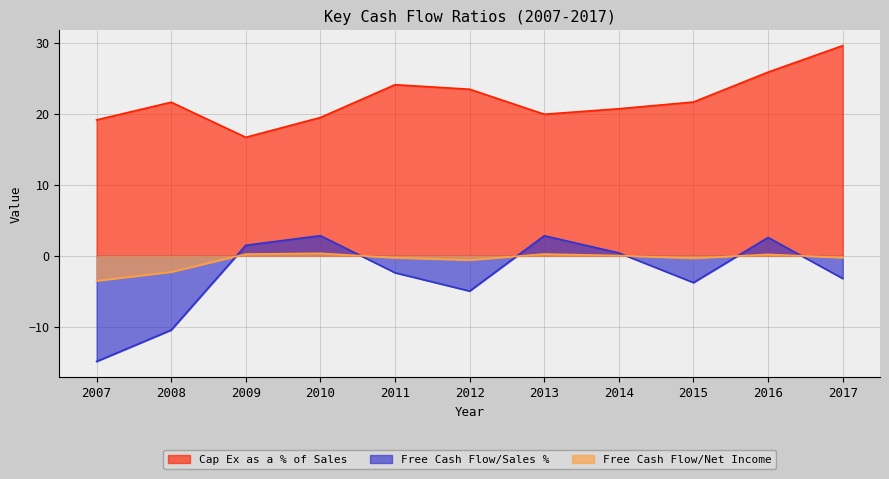

True or false: Free Cash Flow/Net Income has more than 1 points higher than both neighbors.

True